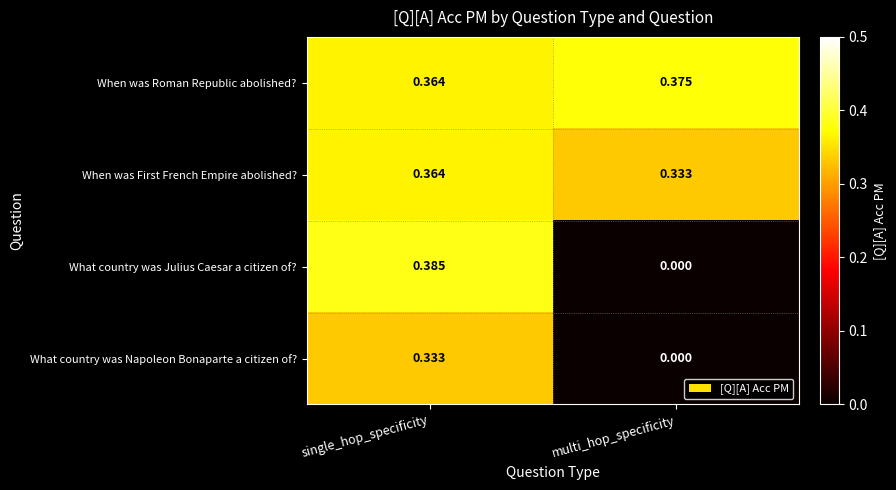

Which label corresponds to the largest value in the chart?

single_hop_specificity